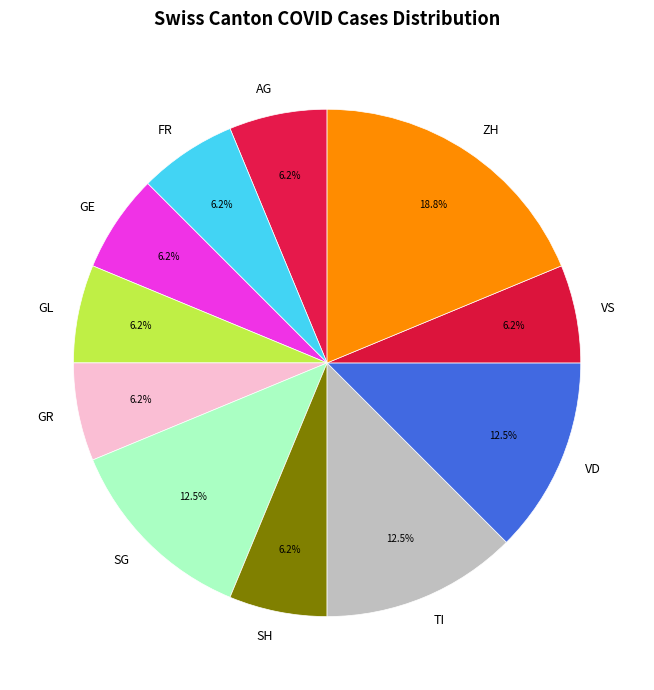

What is the largest slice in the pie chart?

ZH